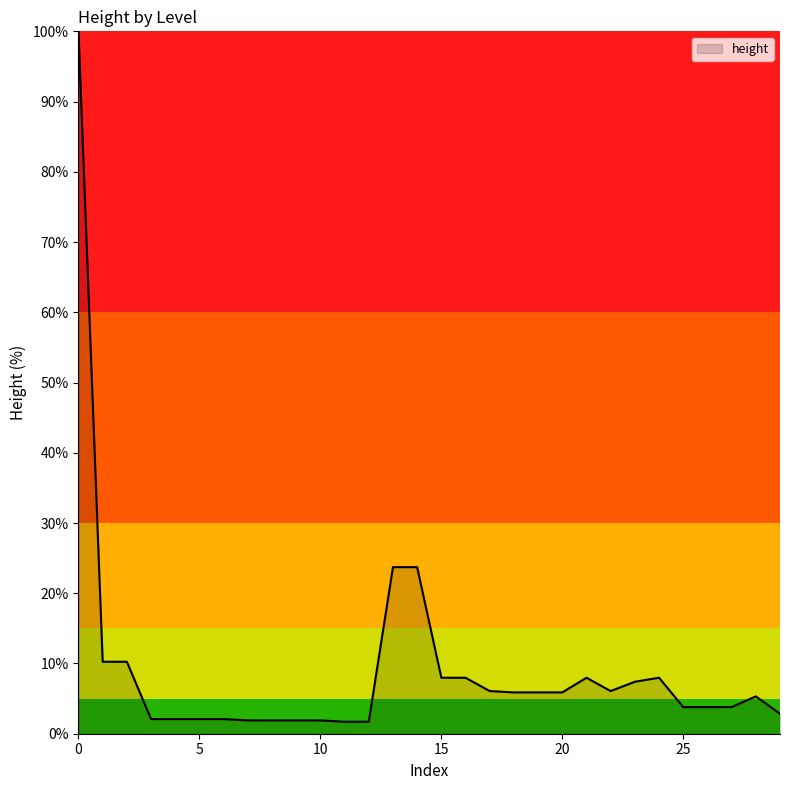

What is the smallest value displayed?

1.7